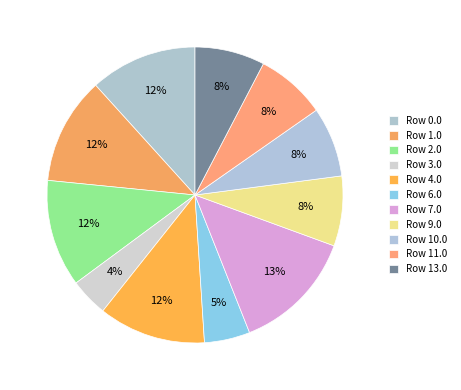

Which category has the smallest portion of the pie?

Row 3.0